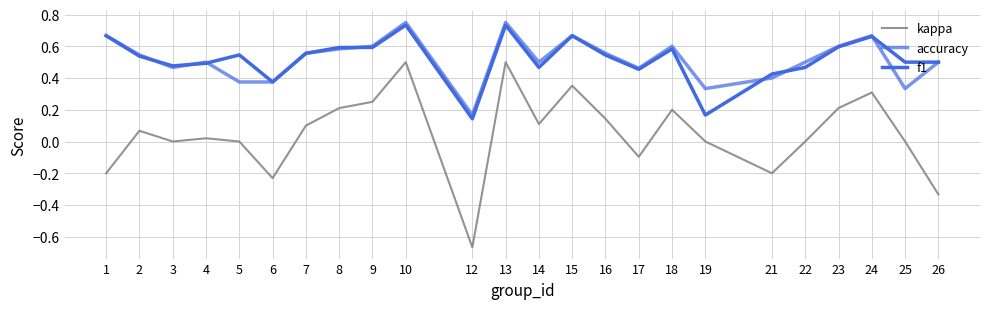

What is the maximum value for f1?

0.7